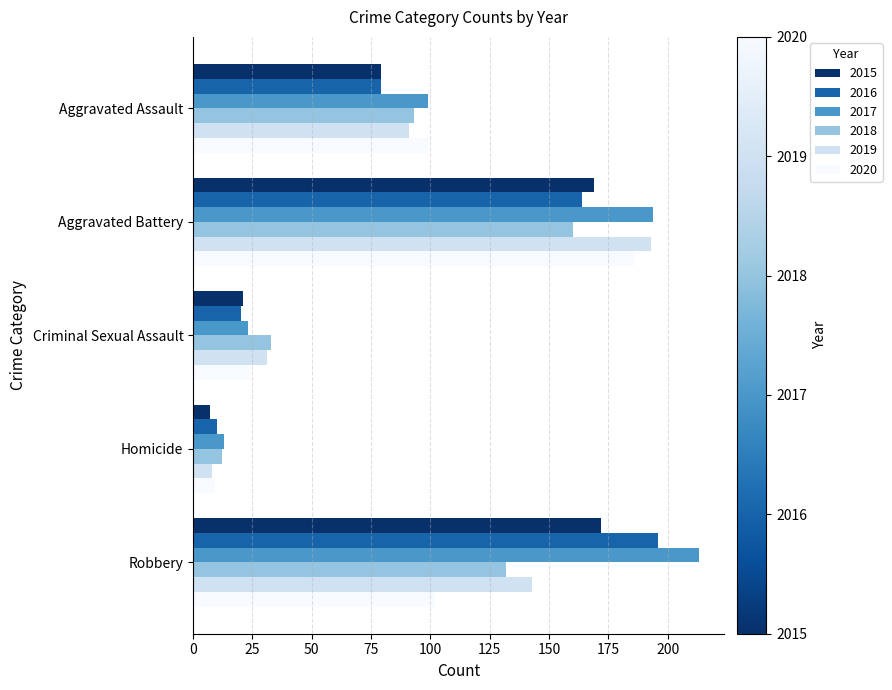

What is the approximate value of 2016 at Aggravated Assault?

79